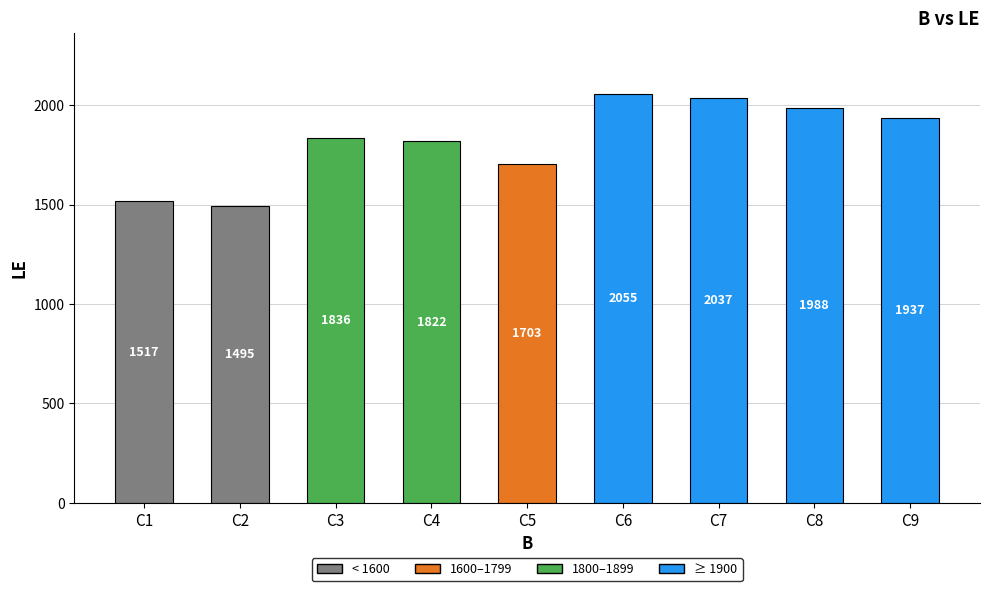

Reading right to left, transcribe all the data shown in this chart.

C9=1937	C8=1988	C7=2037	C6=2055	C5=1703	C4=1822	C3=1836	C2=1495	C1=1517